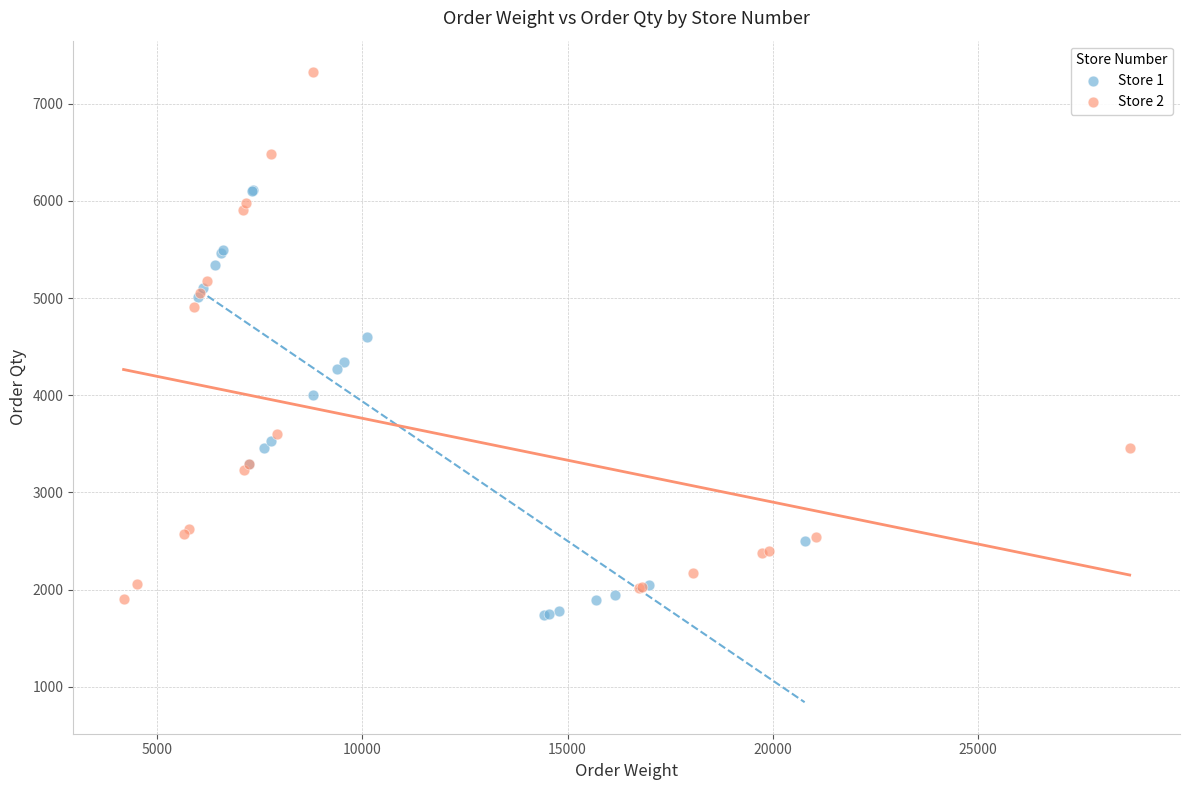

Which series has the largest Y range (max minus min)?

Store 2